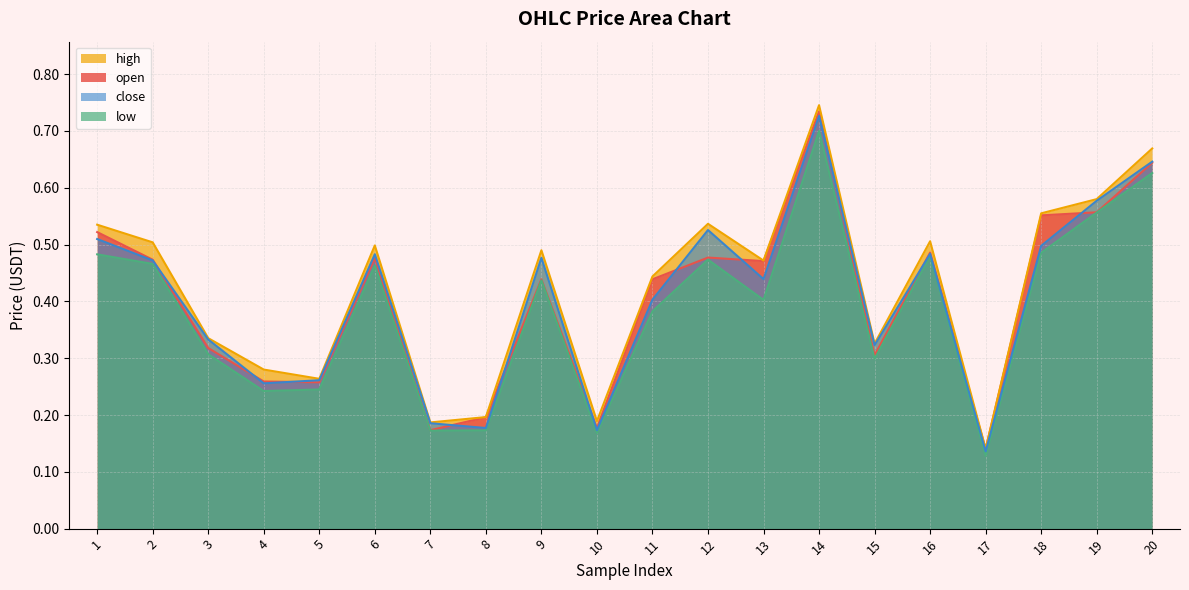

What is the difference between the high values at 9 and 10?

0.3